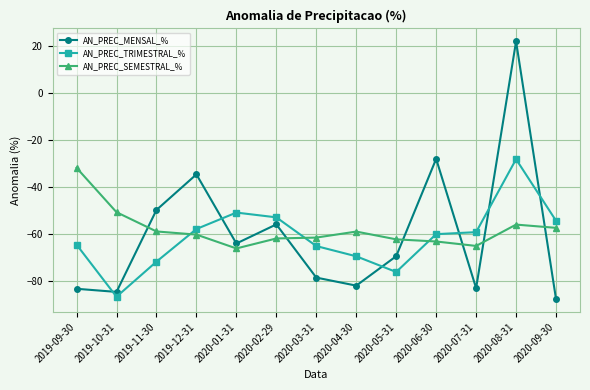

What is the total value across all series at 2020-09-30?

-199.5